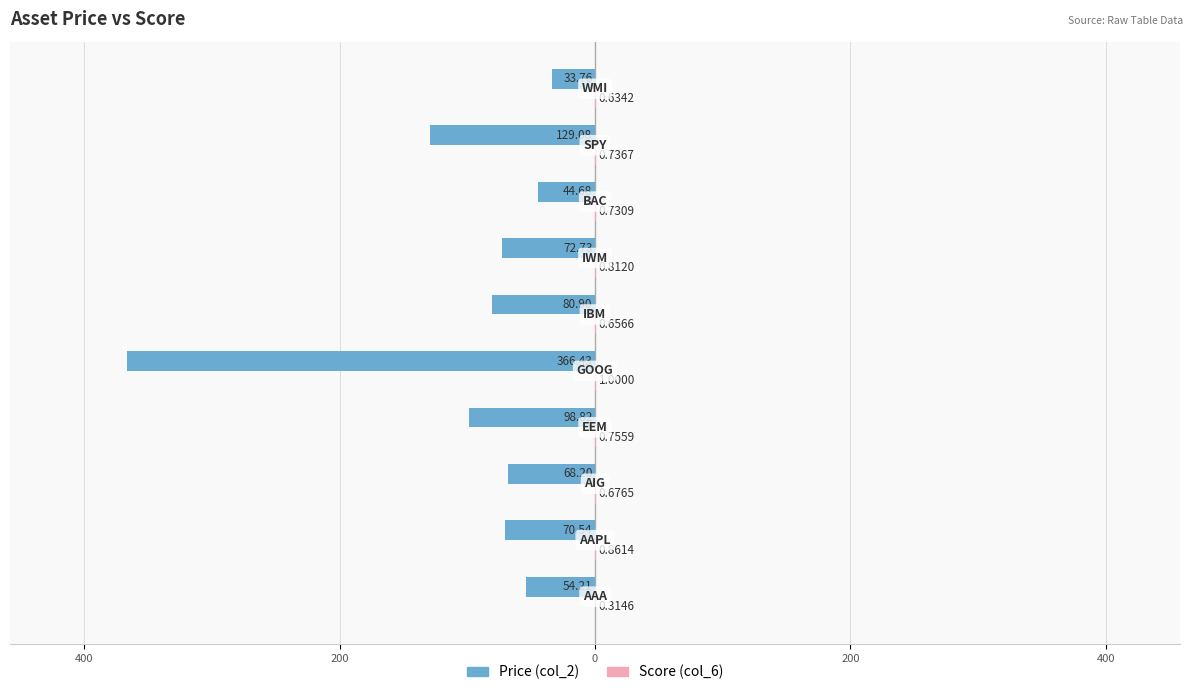

What are all the series names shown in the legend?

Price (col_2), Score (col_6)